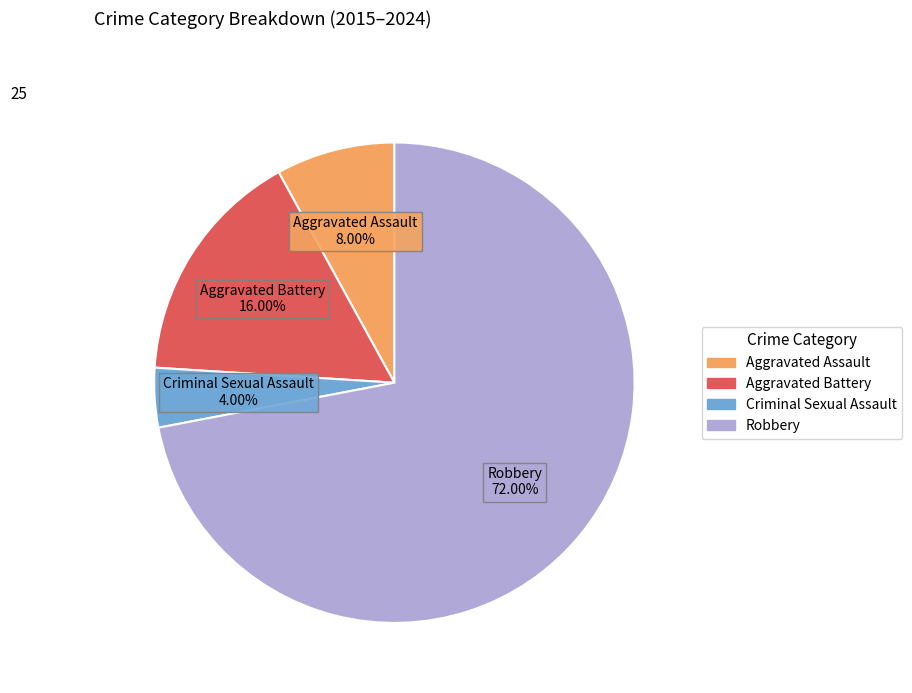

Do Aggravated Battery and Criminal Sexual Assault together represent more than half of the pie?

No